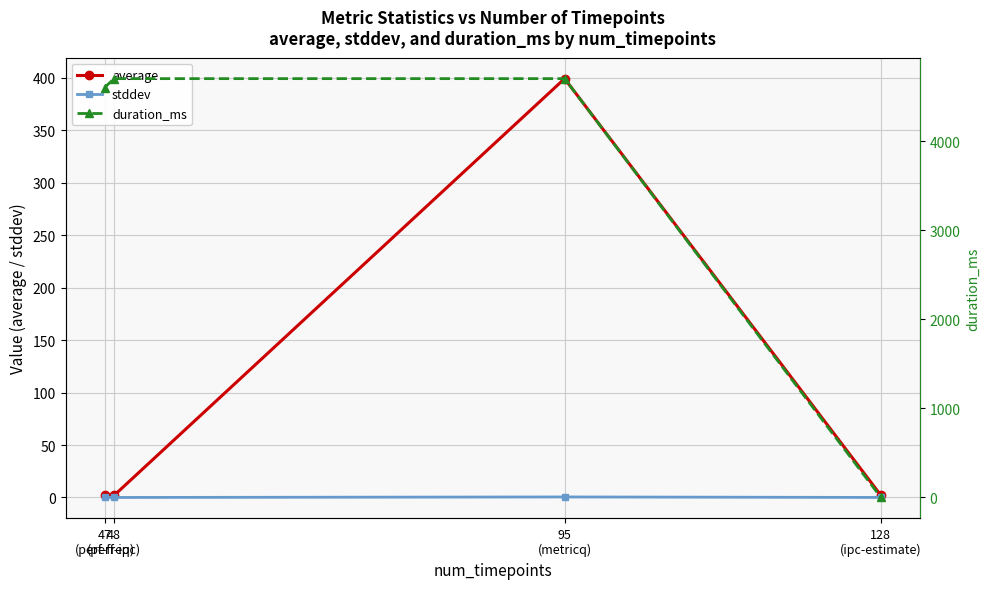

What is the difference between the maximum and minimum values in the average series?

397.3